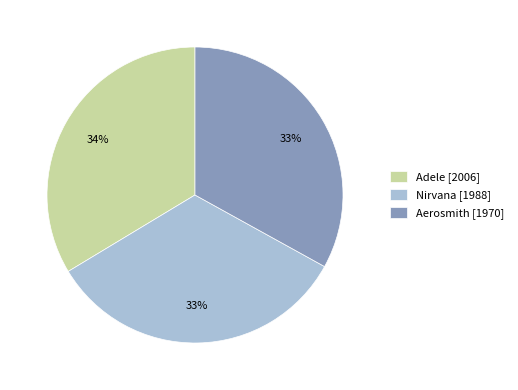

Combined, do Adele [2006] and Aerosmith [1970] account for over 50%?

Yes